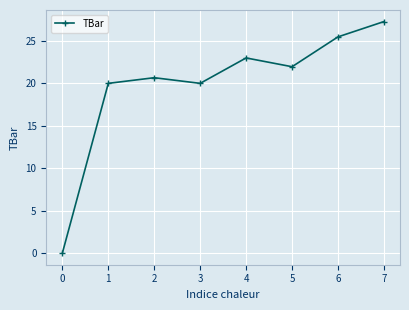

Reading left to right, what are all the values shown in this chart?

0.0	20.0	20.7	20.0	23.0	22.0	25.5	27.3